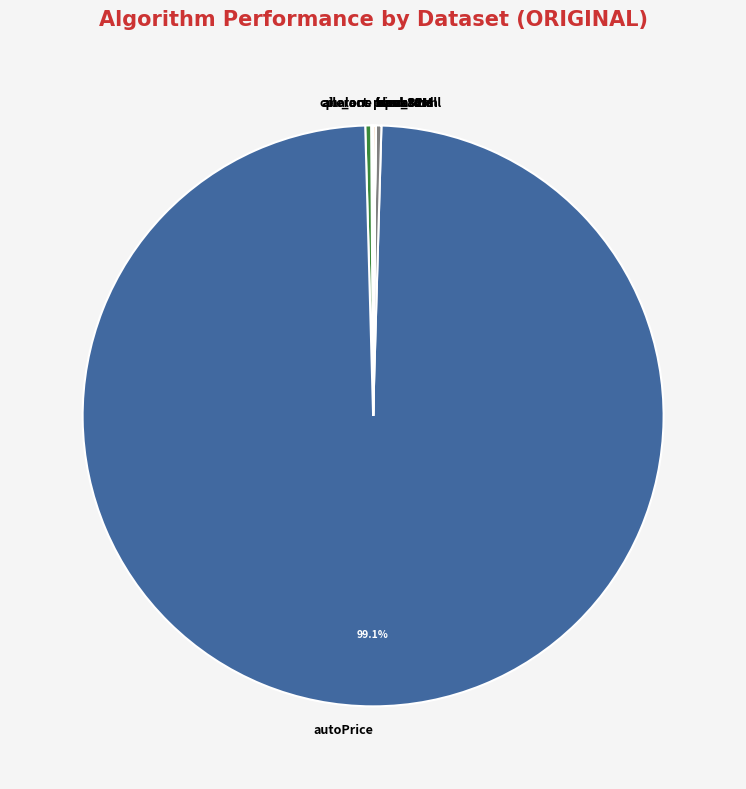

Is there any slice that represents more than half of the pie?

Yes